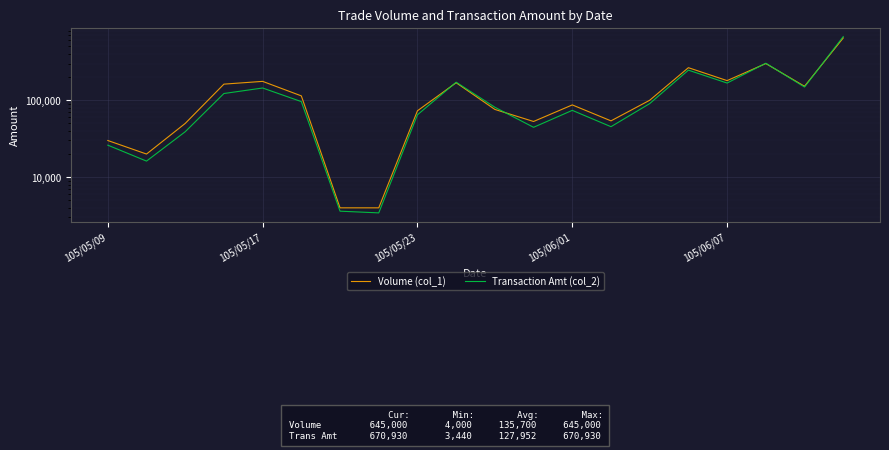

At which label does Transaction Amt (col_2) reach its minimum?

7